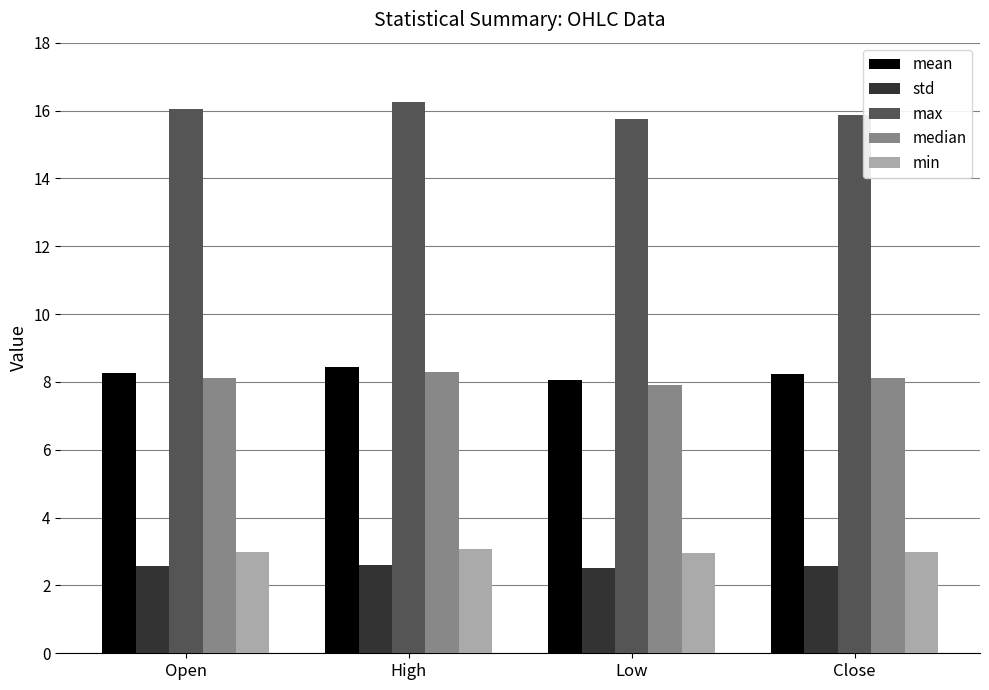

Is the value of median at Close greater than the value of std at High?

Yes